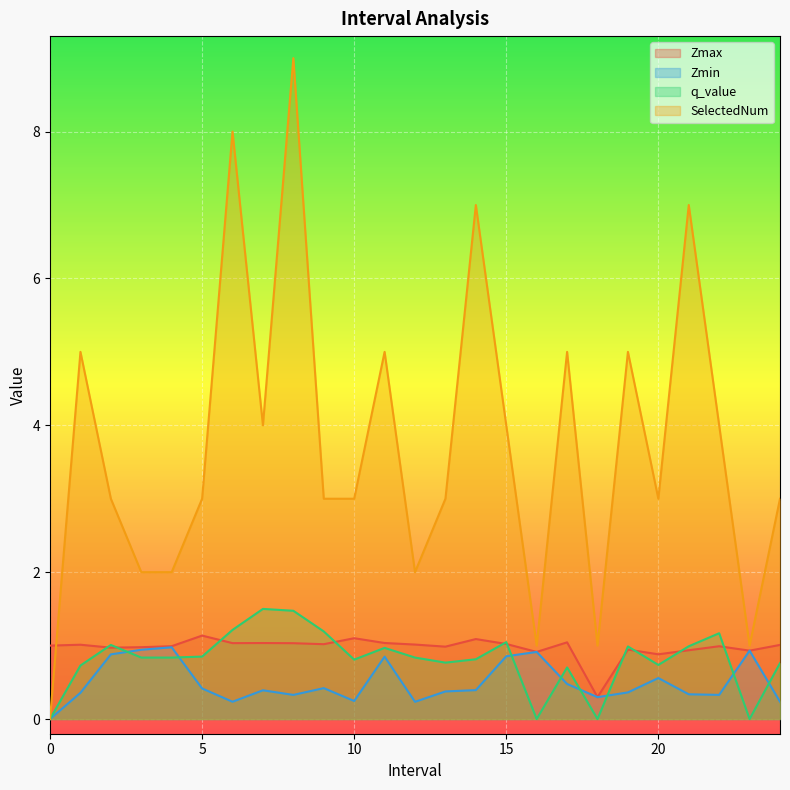

Which series has the largest total across all categories?

SelectedNum